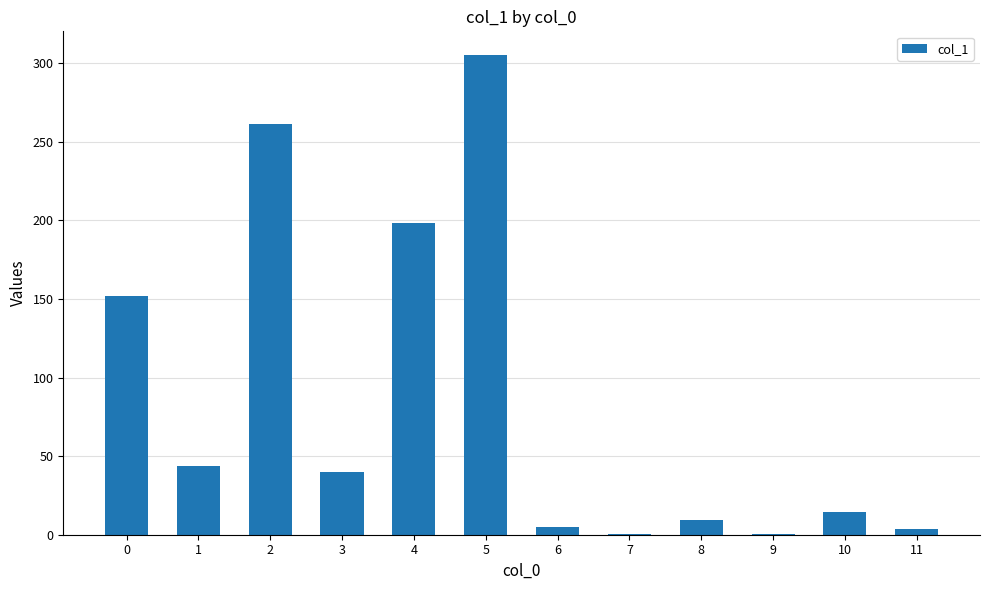

What is the sum of all values?

1033.3